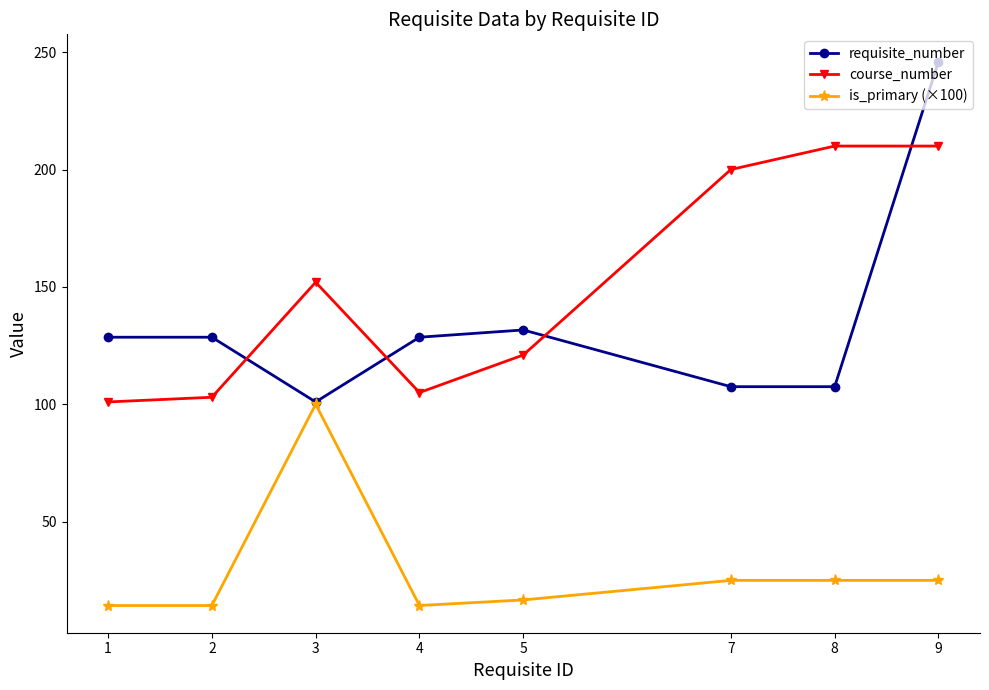

True or false: course_number has more than 0 points higher than both neighbors.

True